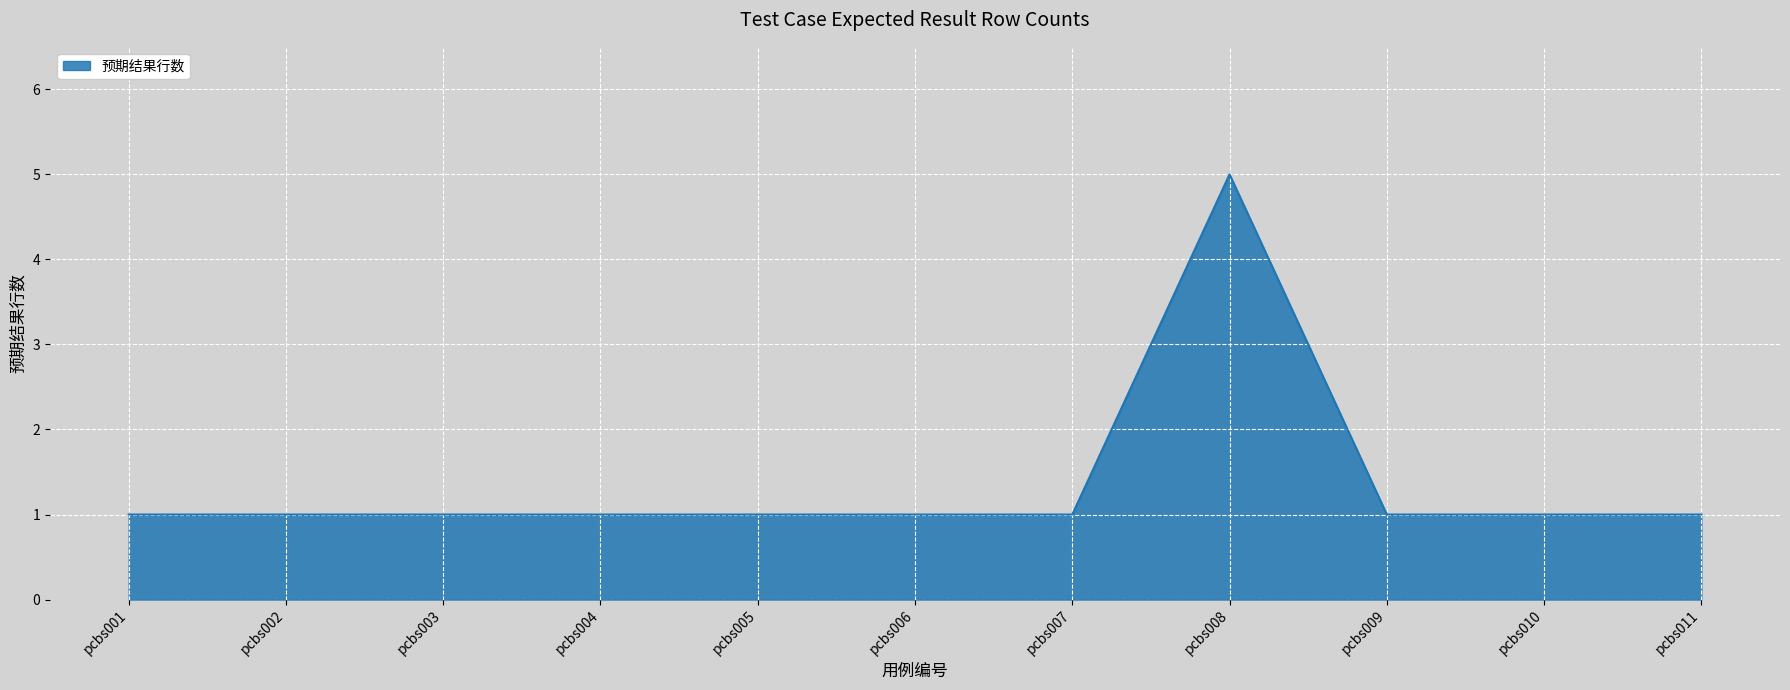

Approximately how many times larger is the value at pcbs002 compared to pcbs004?

1.0